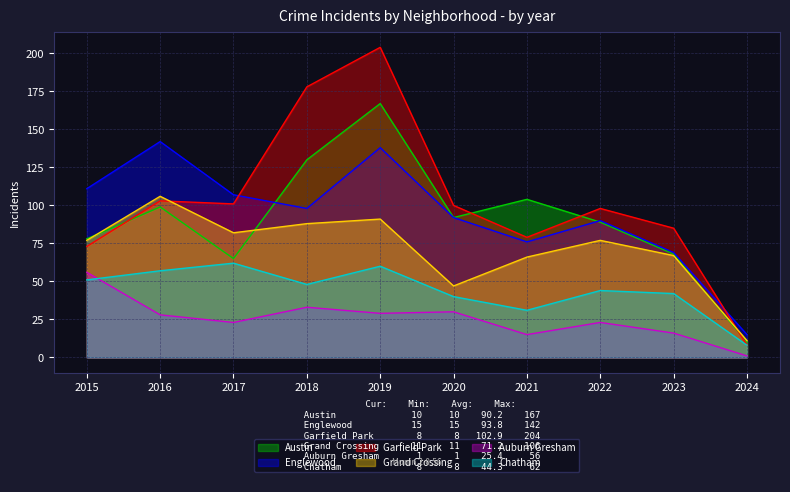

What is the difference between the second highest and second lowest values in the Englewood series?

69